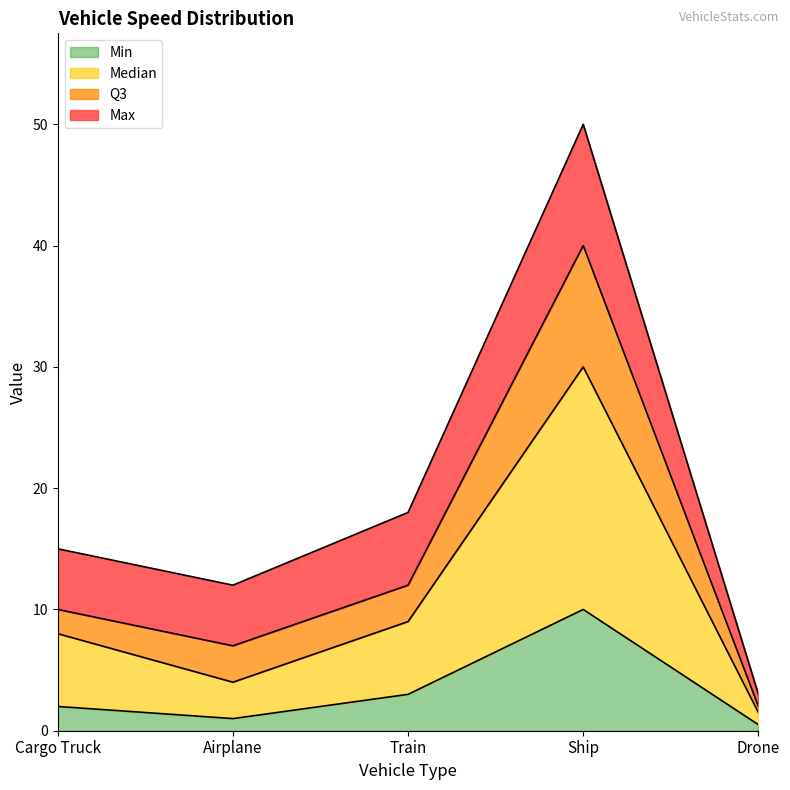

True or false: Median and Q3 intersect in this chart.

False